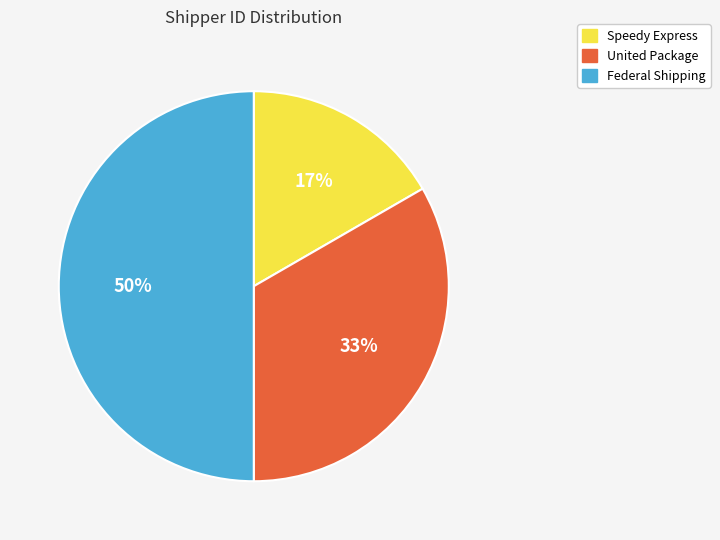

What percentage is the Speedy Express slice, to the nearest percent?

17%